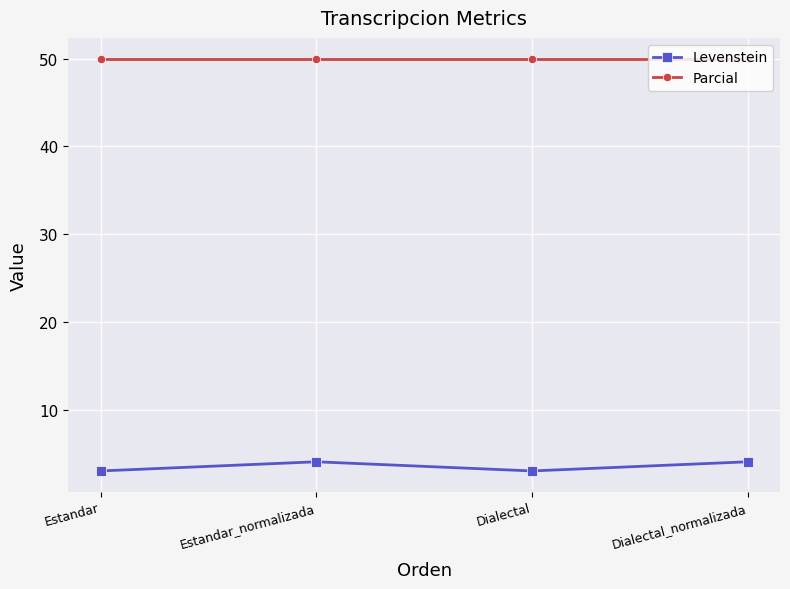

What is the difference between the highest and lowest values at Dialectal?

46.9